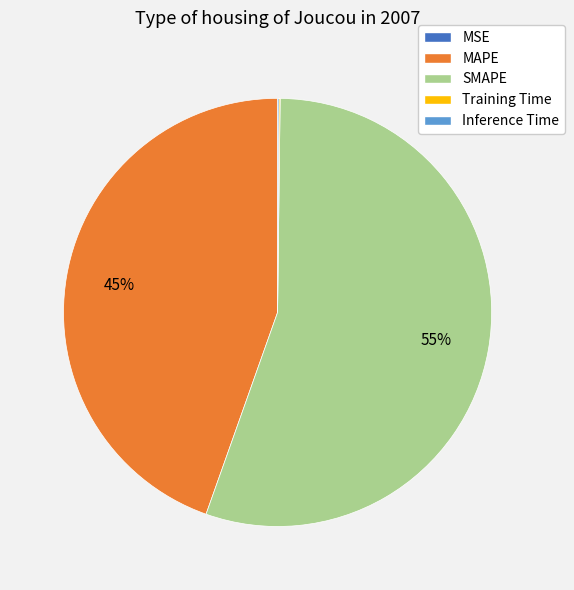

True or false: SMAPE accounts for 50% of the total.

False